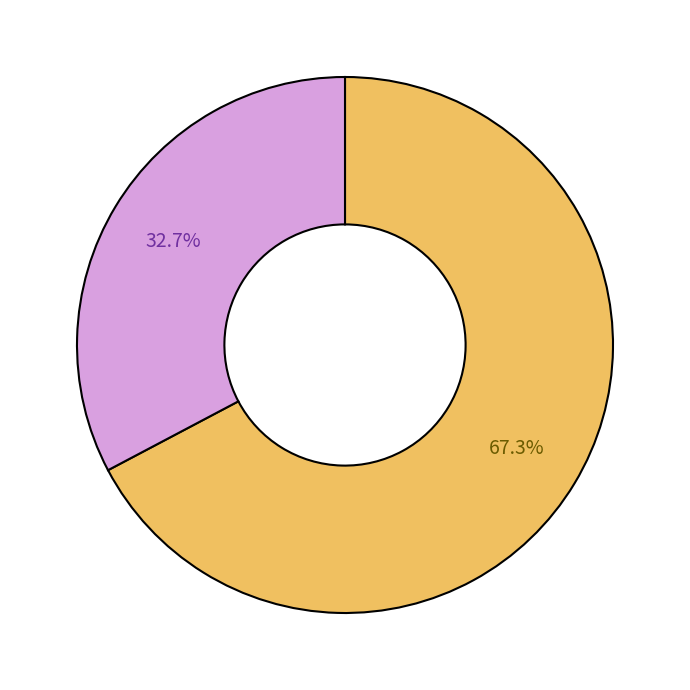

How many segments does this pie chart have?

2